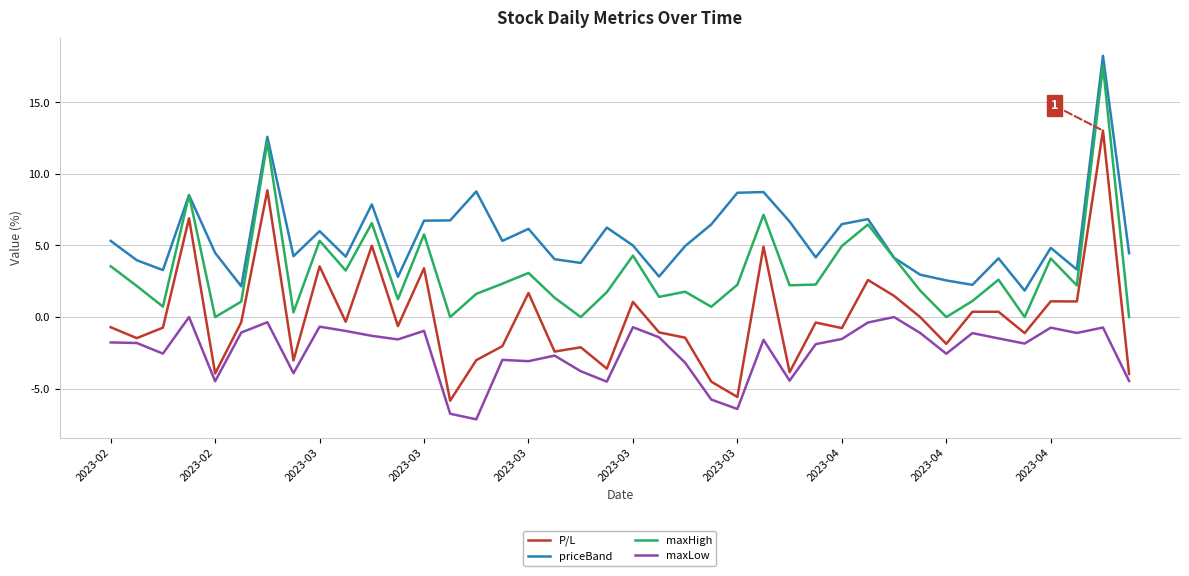

Does the chart have visible grid lines?

Yes